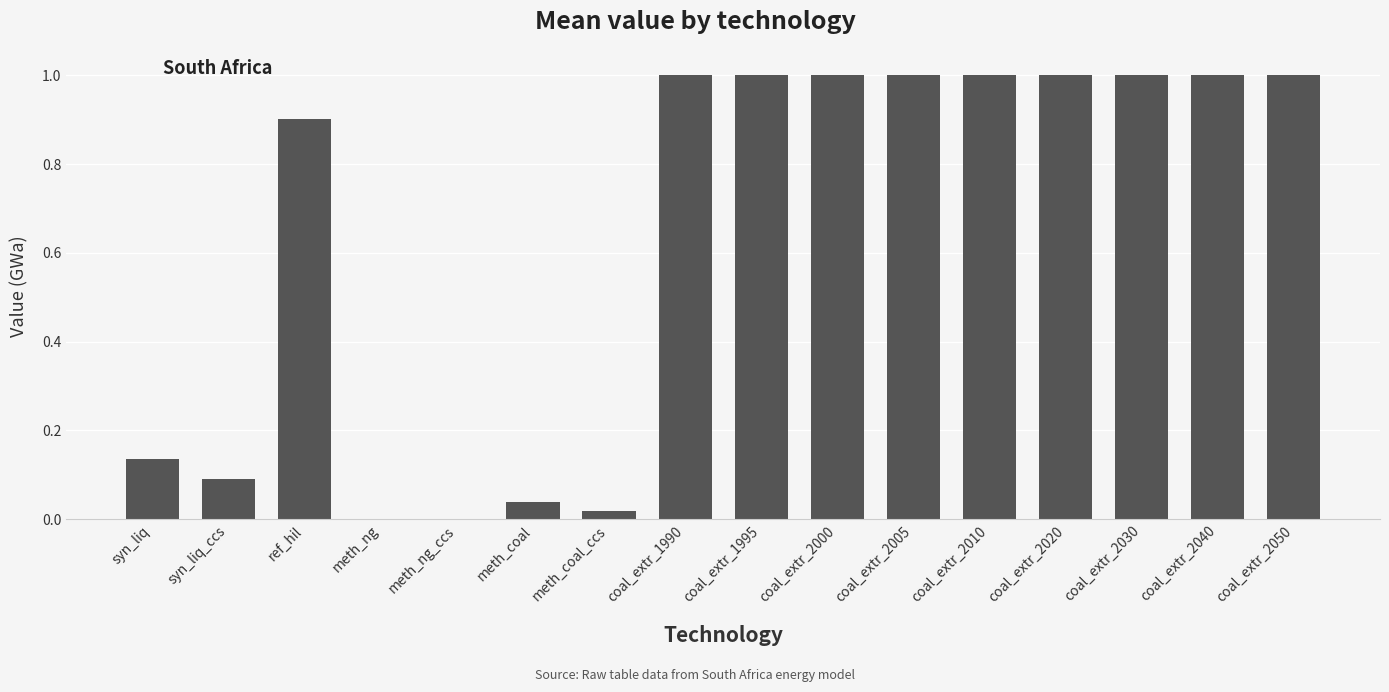

What is the maximum value shown in the chart?

1.0